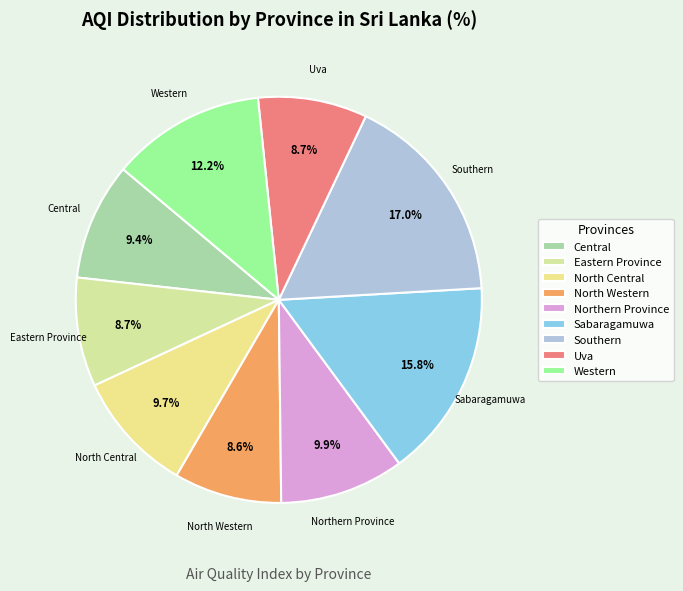

Which slice is the largest?

Southern